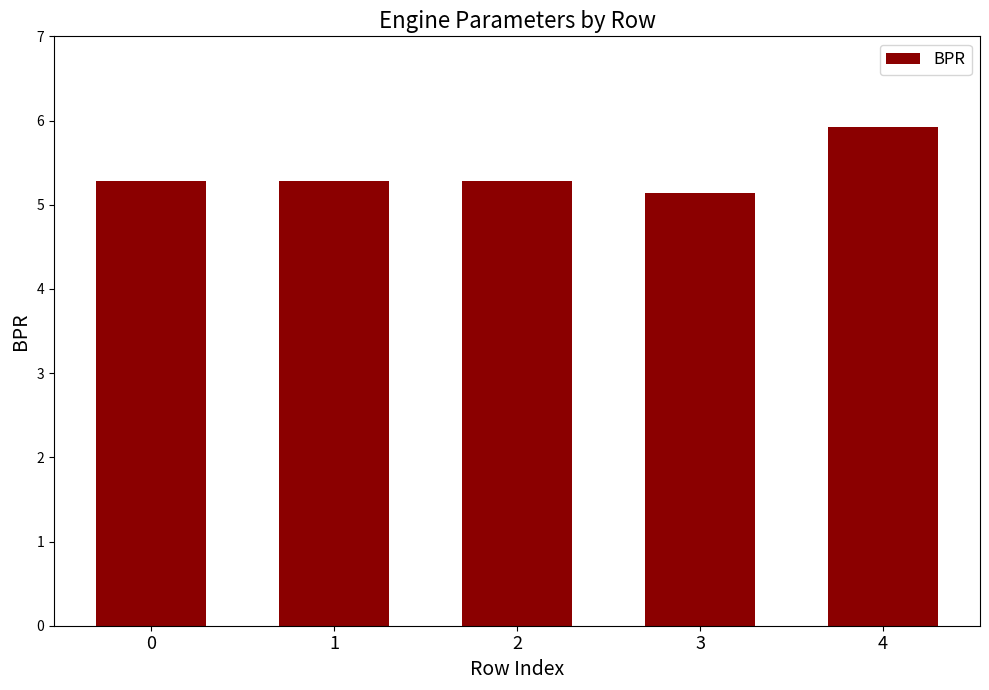

What is the maximum value shown in the chart?

5.9